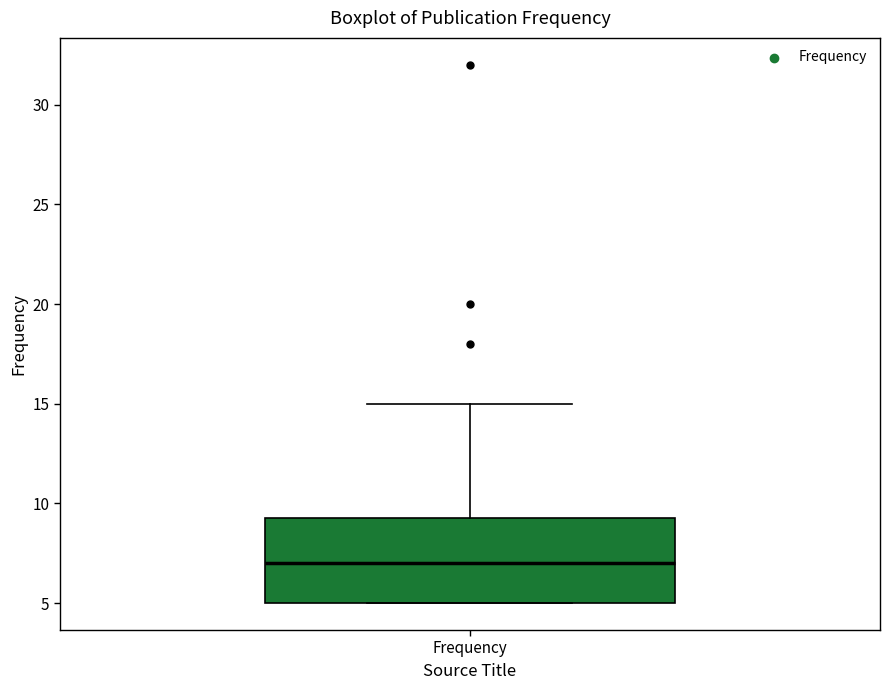

Read this box plot against the y-axis: the position of the median line, the range covered by the box, and the ends of both whiskers. The values are not printed on the chart, so give them approximately, as read against the axis.

median 7.0, box 5.0 to 9.5, whiskers 5.0 to 15.0